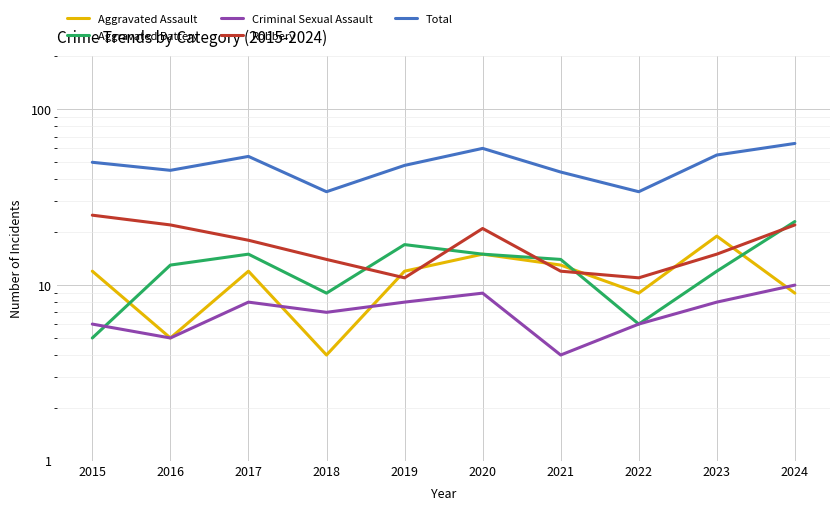

Is this an area chart (filled region under the line)?

No